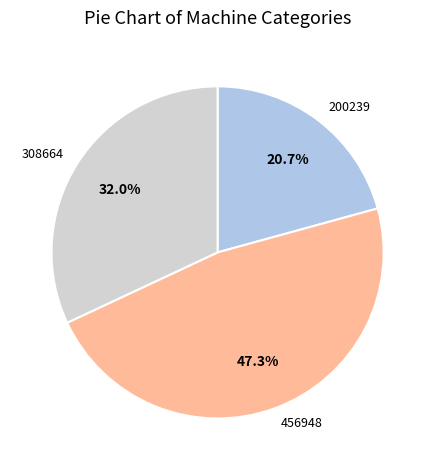

Rank the categories by value from lowest to highest.

200239, 308664, 456948